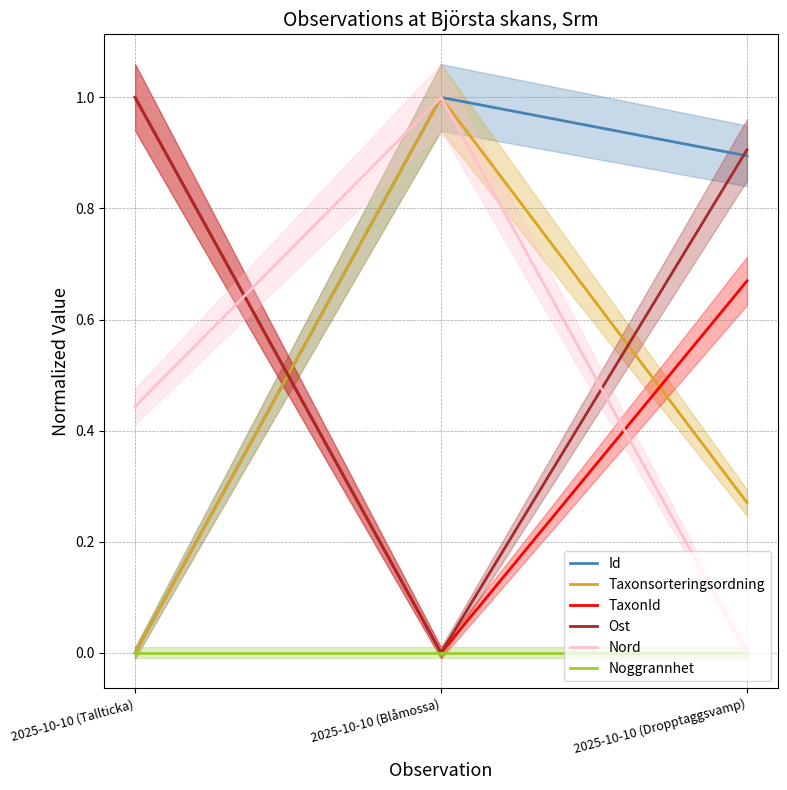

Does the chart have visible grid lines?

Yes